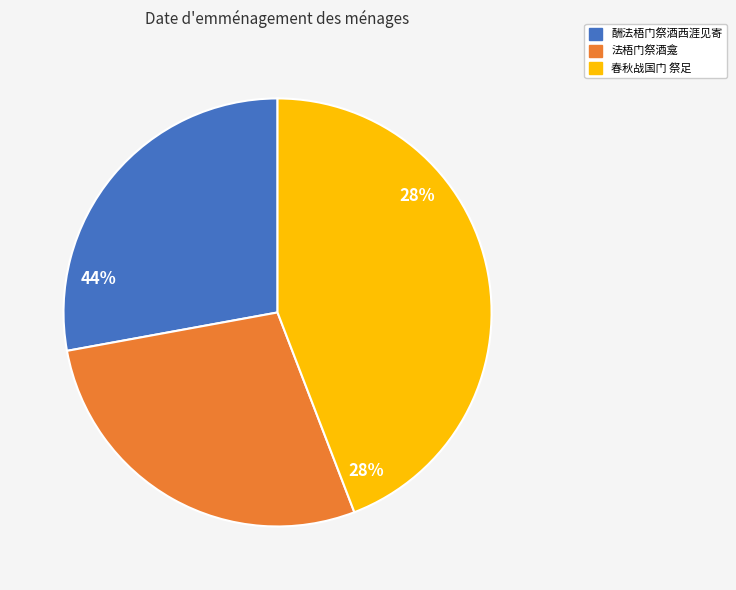

What is the smallest slice in the pie chart?

酬法梧门祭酒西涯见寄